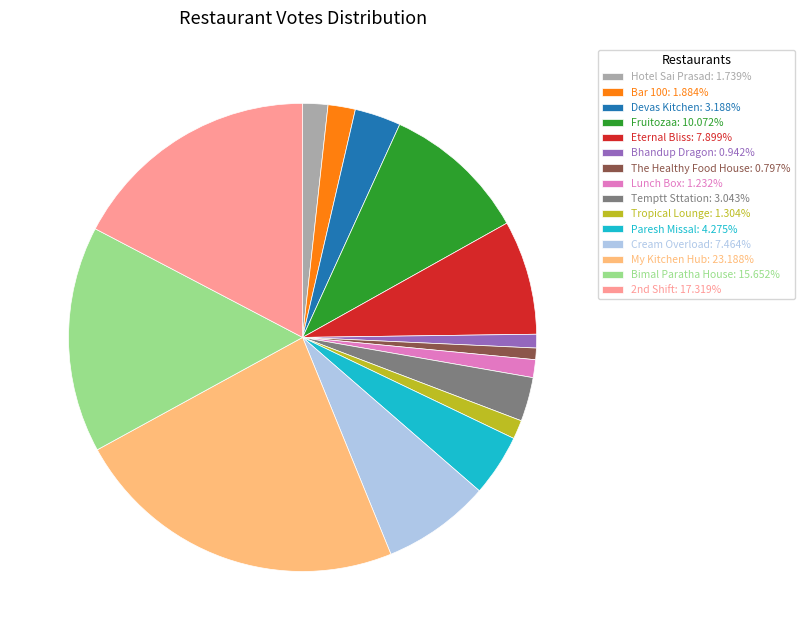

Do The Healthy Food House: 0.797% and Hotel Sai Prasad: 1.739% together represent more than half of the pie?

No